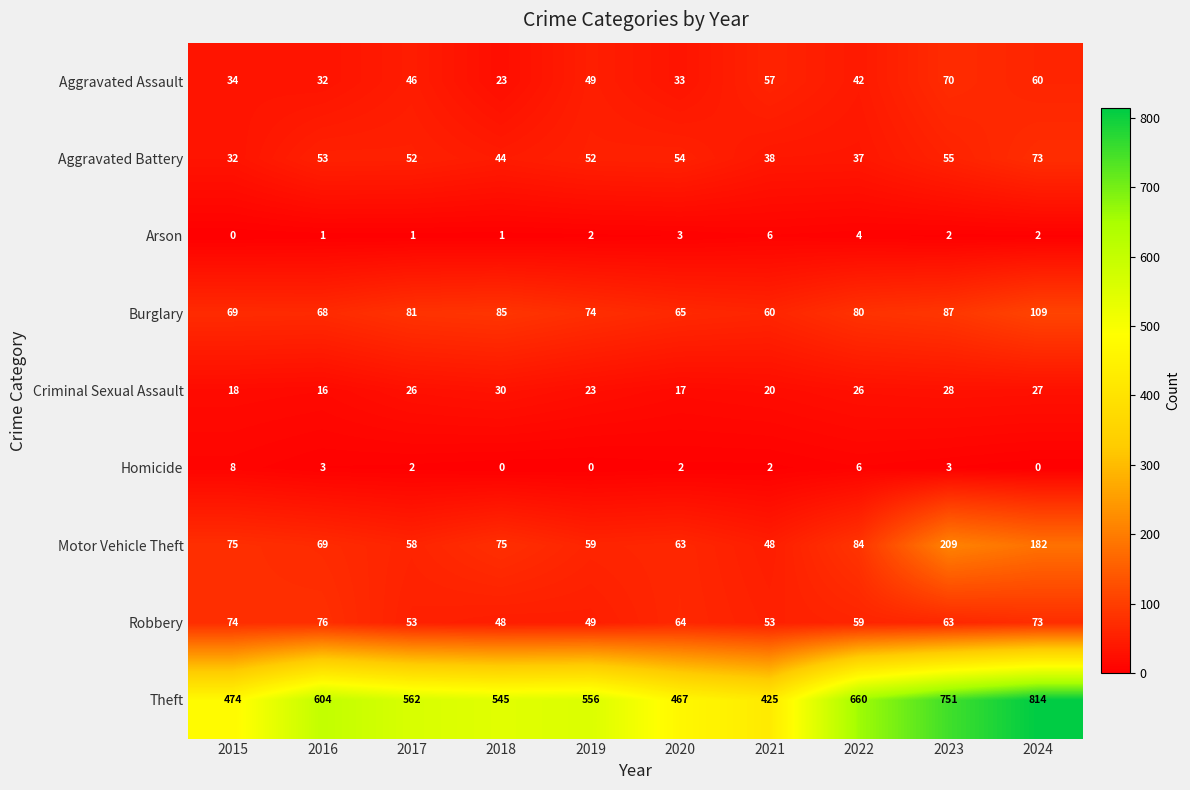

What is the spread (max minus min) of values at 2017?

561